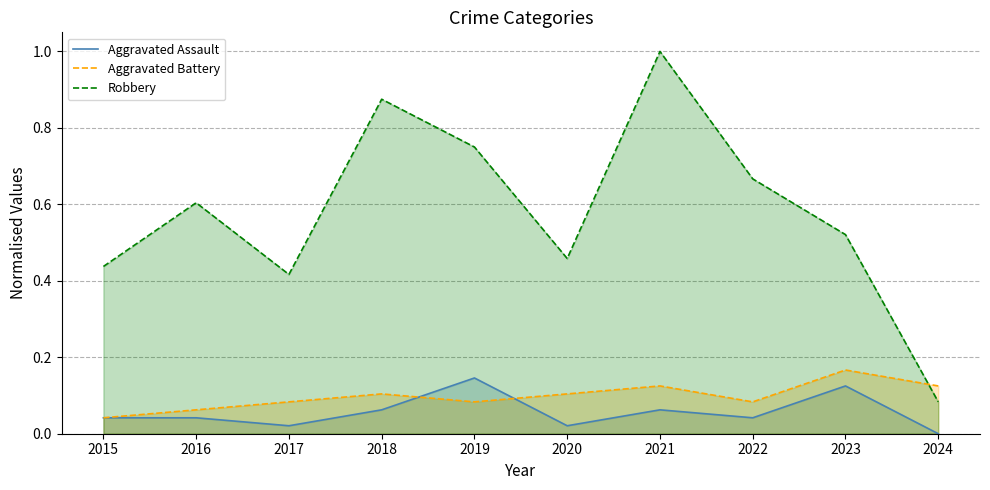

What is the difference between the maximum and minimum values in the Aggravated Assault series?

0.1